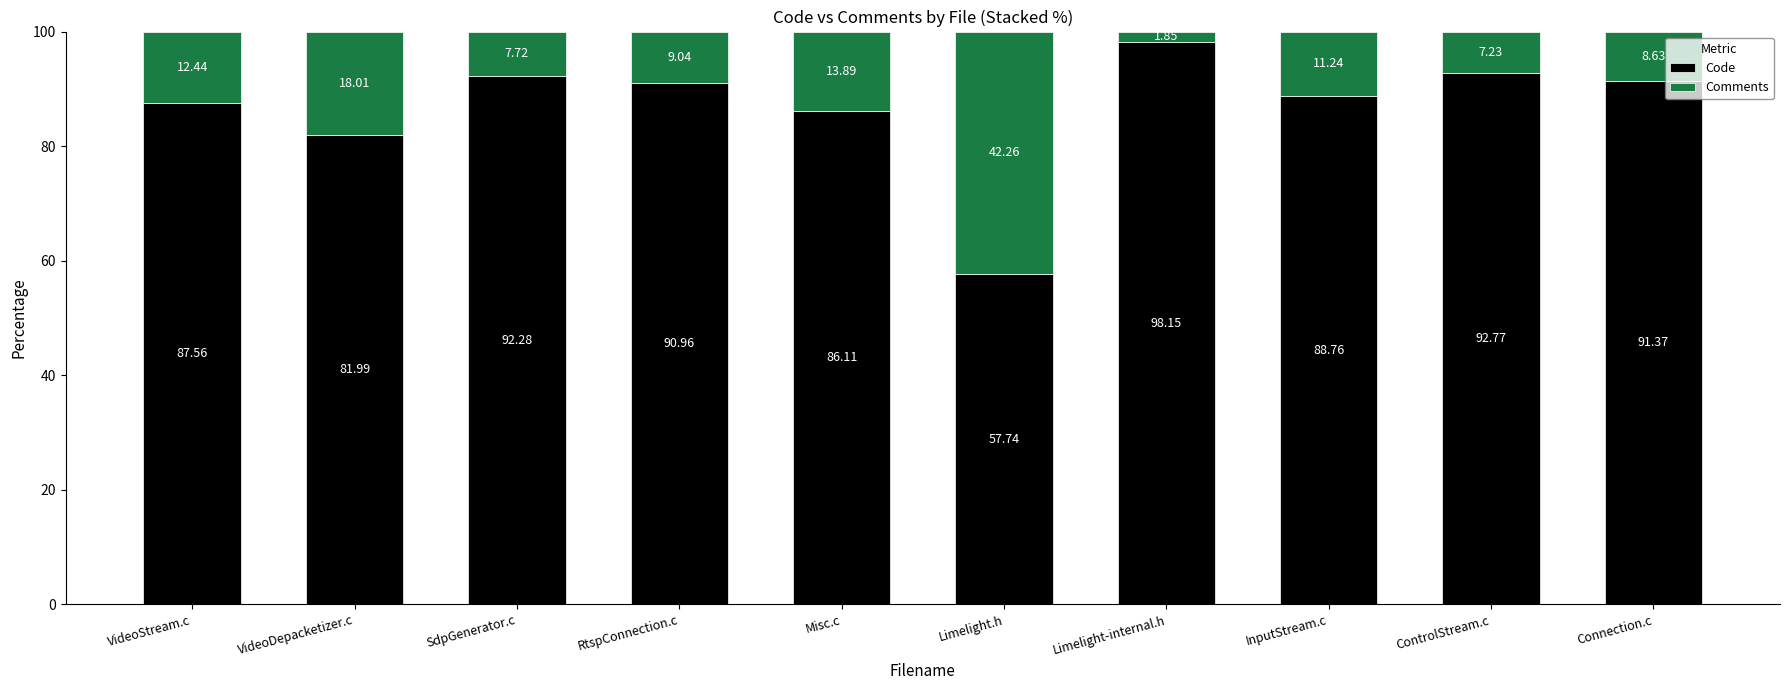

At which label does Code reach its peak?

Limelight-internal.h